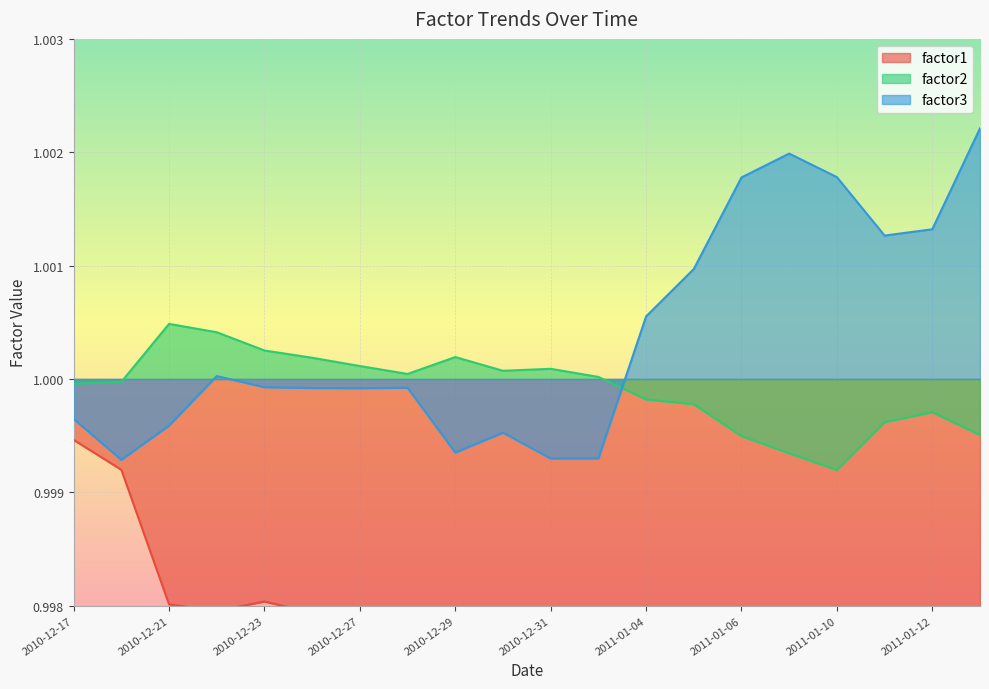

Between 2010-12-30 and 2011-01-06, which series saw the biggest shift?

factor3